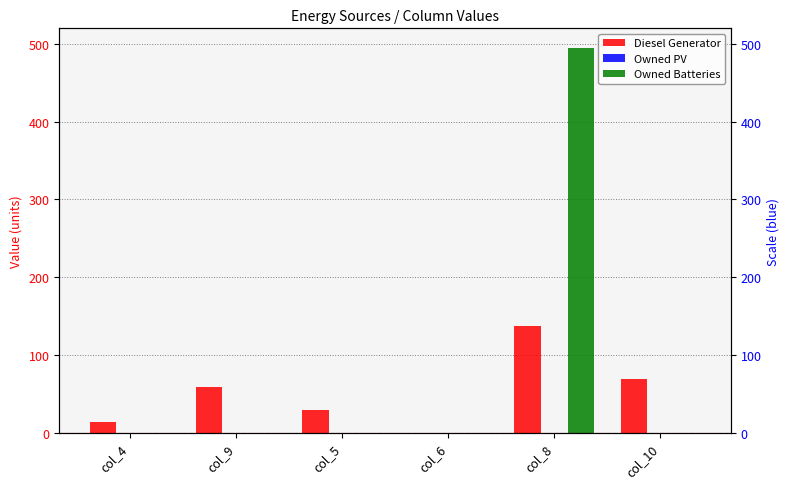

What is the approximate value of Diesel Generator at col_9?

59.0